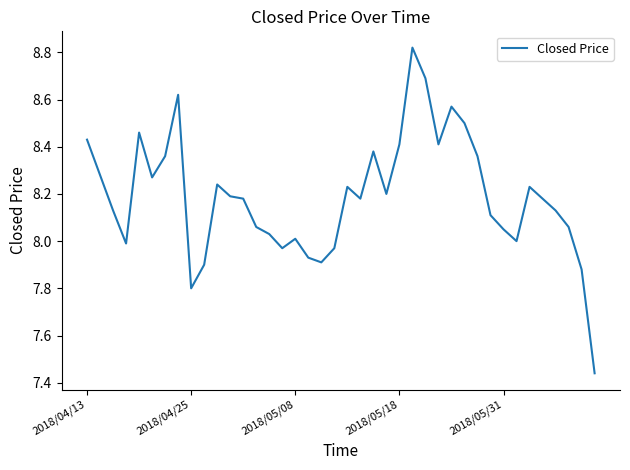

What is the difference between the maximum and minimum values?

1.4